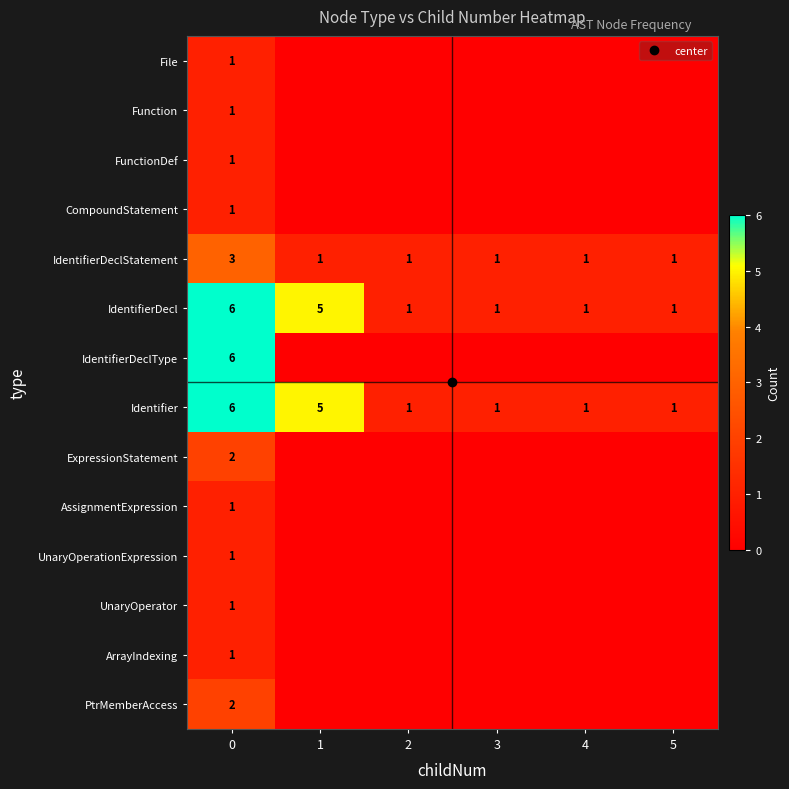

What is the approximate value of IdentifierDeclStatement at 2?

1